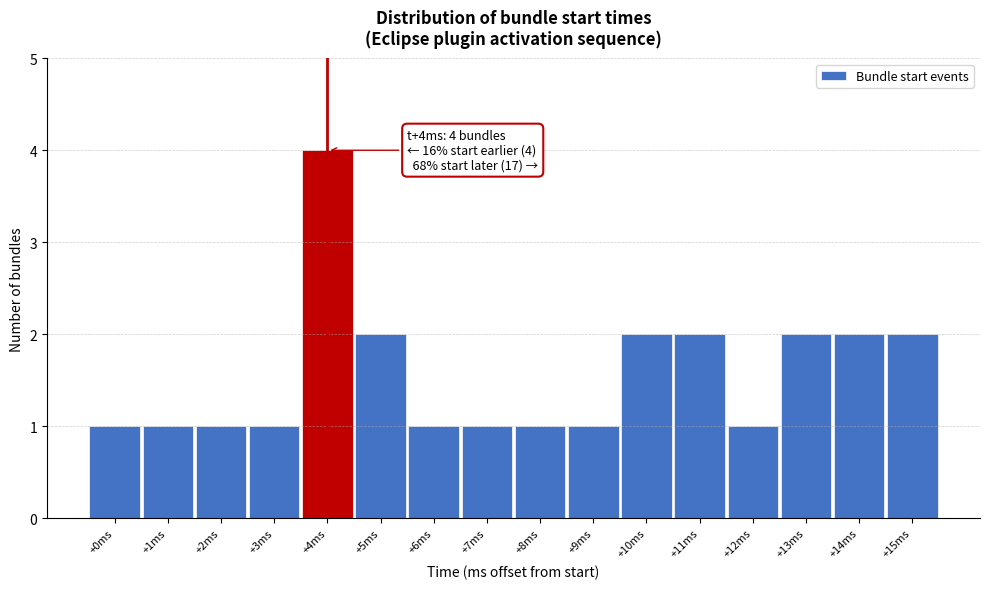

Over which range of the x-axis is the bar tallest?

3.5 to 4.5